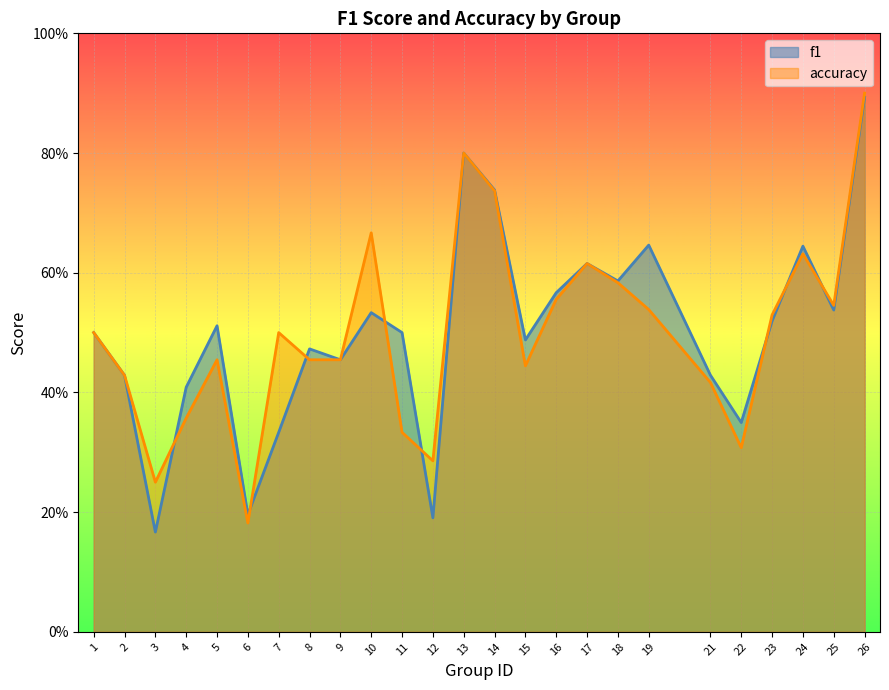

How many lines are shown in the chart?

2